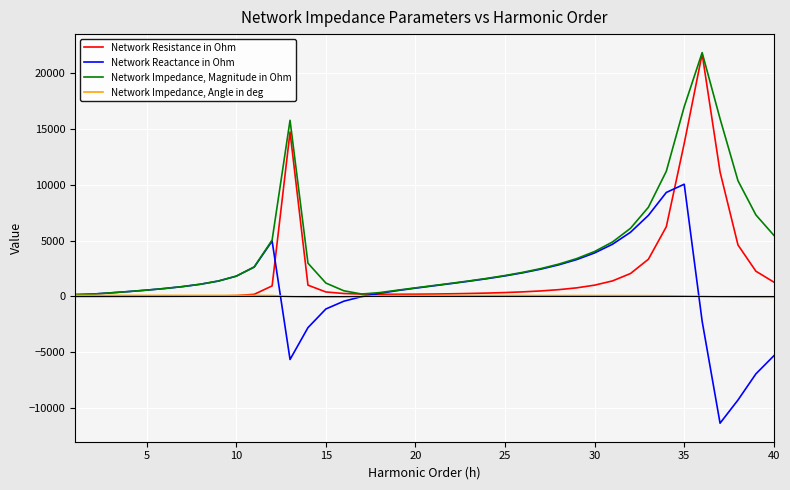

List the series in order of their overall mean, highest first.

Network Impedance, Magnitude in Ohm, Network Resistance in Ohm, Network Reactance in Ohm, Network Impedance, Angle in deg